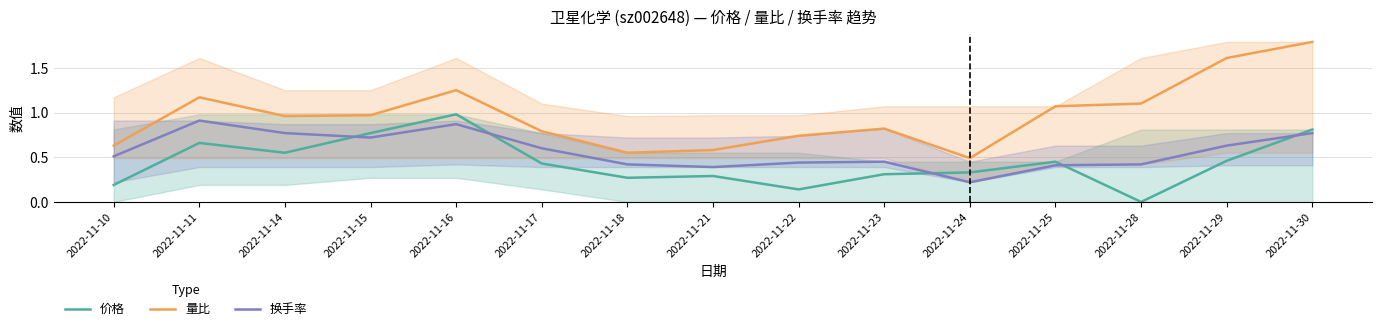

Reading left to right, extract all data points from this chart.

价格: 2022-11-10=0.2	2022-11-11=0.7	2022-11-14=0.5	2022-11-15=0.8	2022-11-16=1.0	2022-11-17=0.4	2022-11-18=0.3	2022-11-21=0.3	2022-11-22=0.1	2022-11-23=0.3	2022-11-24=0.3	2022-11-25=0.4	2022-11-28=0.0	2022-11-29=0.5	2022-11-30=0.8
量比: 2022-11-10=0.6	2022-11-11=1.2	2022-11-14=1.0	2022-11-15=1.0	2022-11-16=1.2	2022-11-17=0.8	2022-11-18=0.6	2022-11-21=0.6	2022-11-22=0.7	2022-11-23=0.8	2022-11-24=0.5	2022-11-25=1.1	2022-11-28=1.1	2022-11-29=1.6	2022-11-30=1.8
换手率: 2022-11-10=0.5	2022-11-11=0.9	2022-11-14=0.8	2022-11-15=0.7	2022-11-16=0.9	2022-11-17=0.6	2022-11-18=0.4	2022-11-21=0.4	2022-11-22=0.4	2022-11-23=0.5	2022-11-24=0.2	2022-11-25=0.4	2022-11-28=0.4	2022-11-29=0.6	2022-11-30=0.8